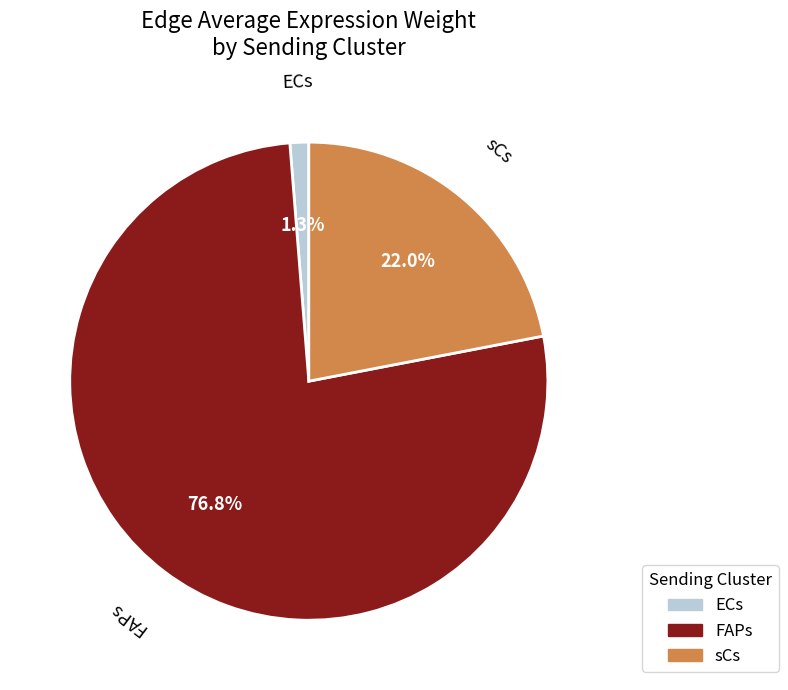

How many segments does this pie chart have?

3